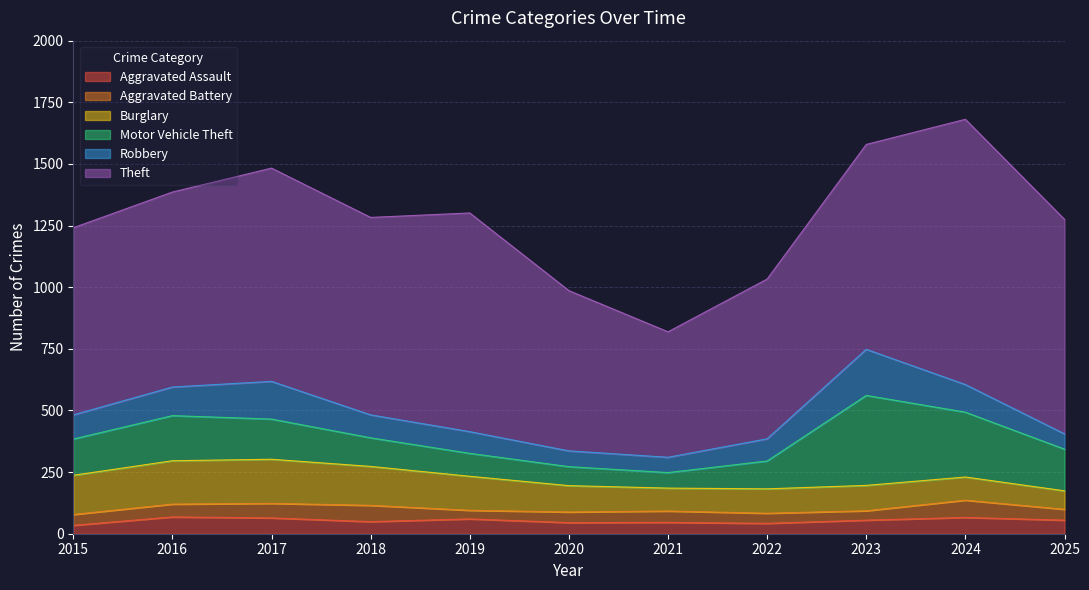

What is the difference between the highest and lowest values at 2023?

793